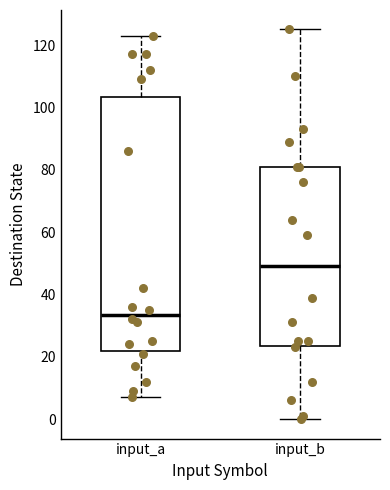

Which box is the tallest, from its lower edge to its upper edge?

input_a